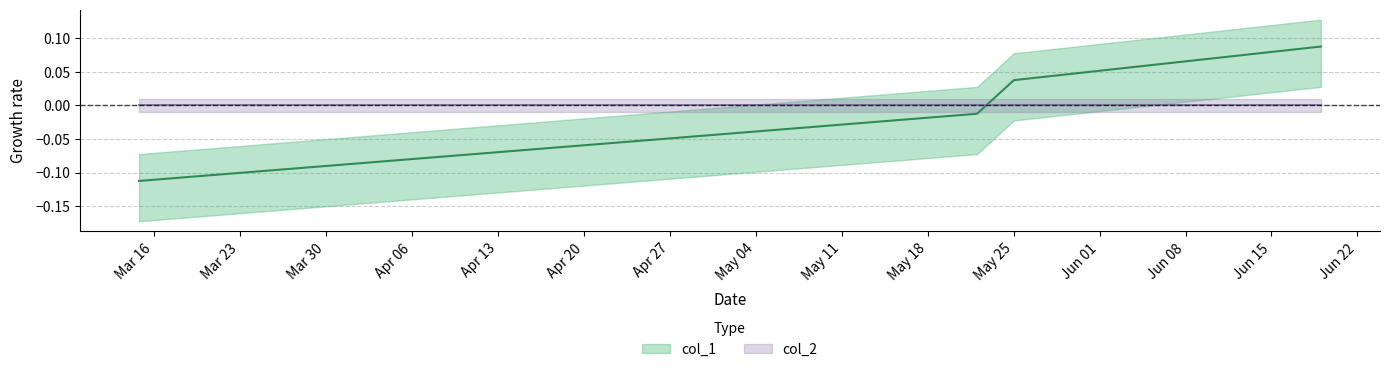

Count the number of values greater than 0.

2